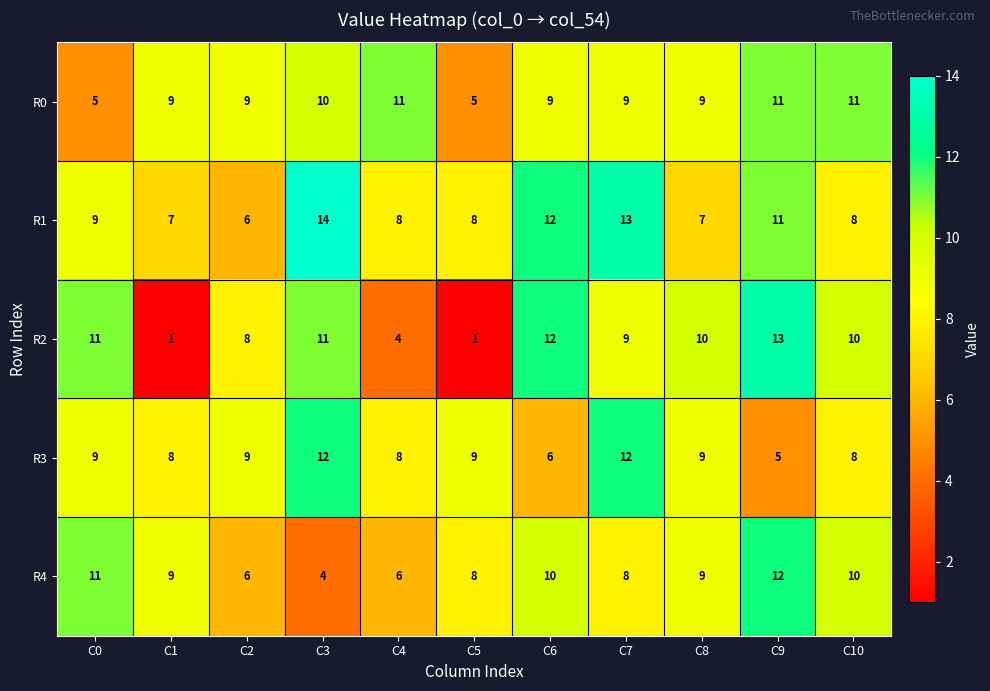

Read the R4 value at C4.

6